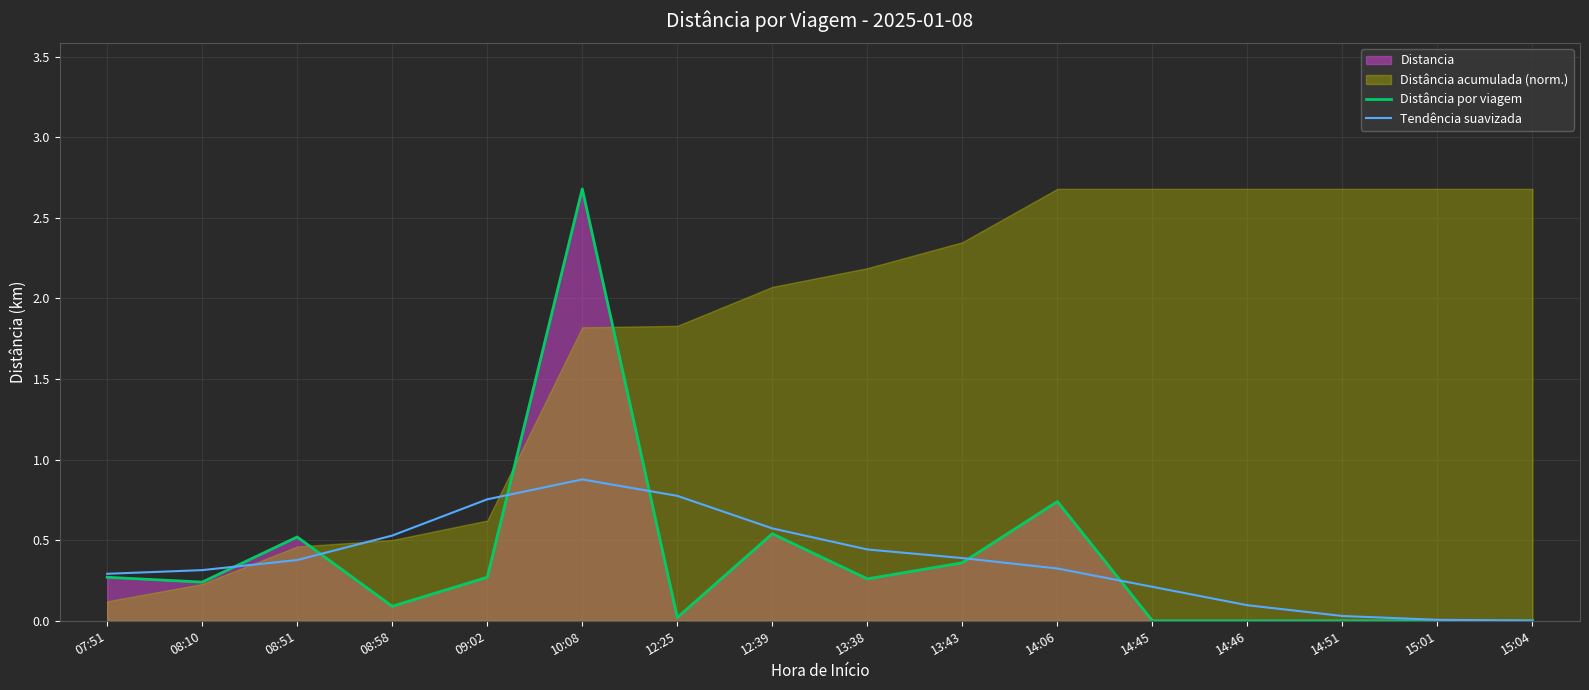

In Distância por viagem, how many points are lower than both neighbors (excluding endpoints)?

4